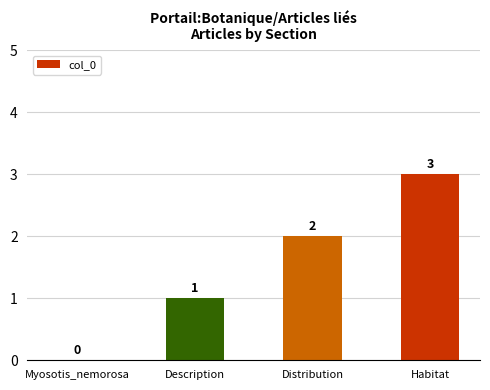

Where is the data nearest to the value 1?

Description